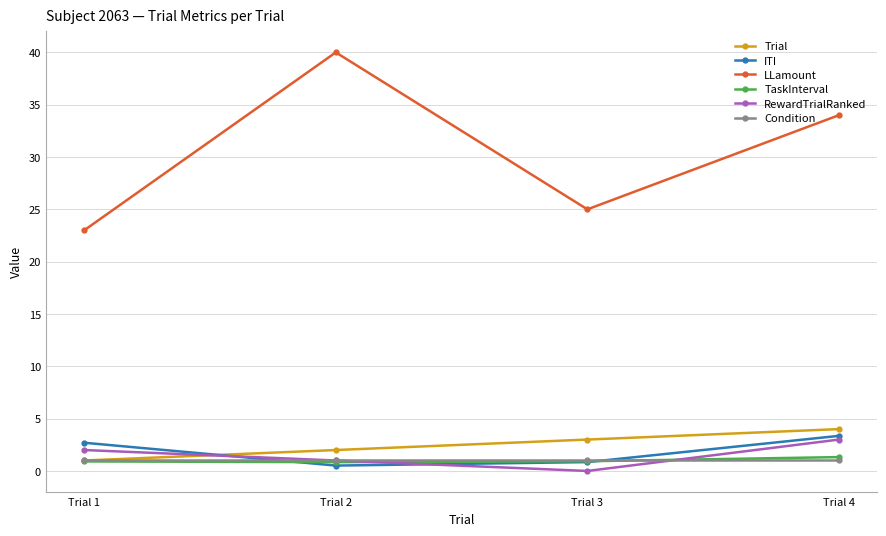

Which series changed the most between Trial 1 and Trial 4?

LLamount